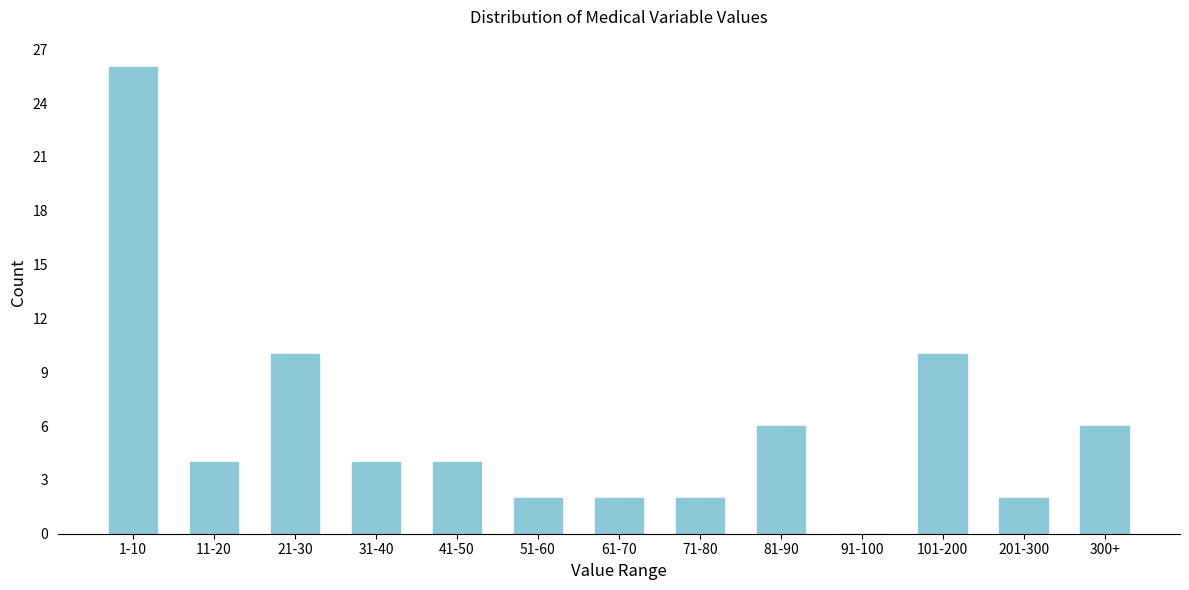

Reading left to right, what are all the values shown in this chart?

1-10=26	11-20=4	21-30=10	31-40=4	41-50=4	51-60=2	61-70=2	71-80=2	81-90=6	91-100=0	101-200=10	201-300=2	300+=6